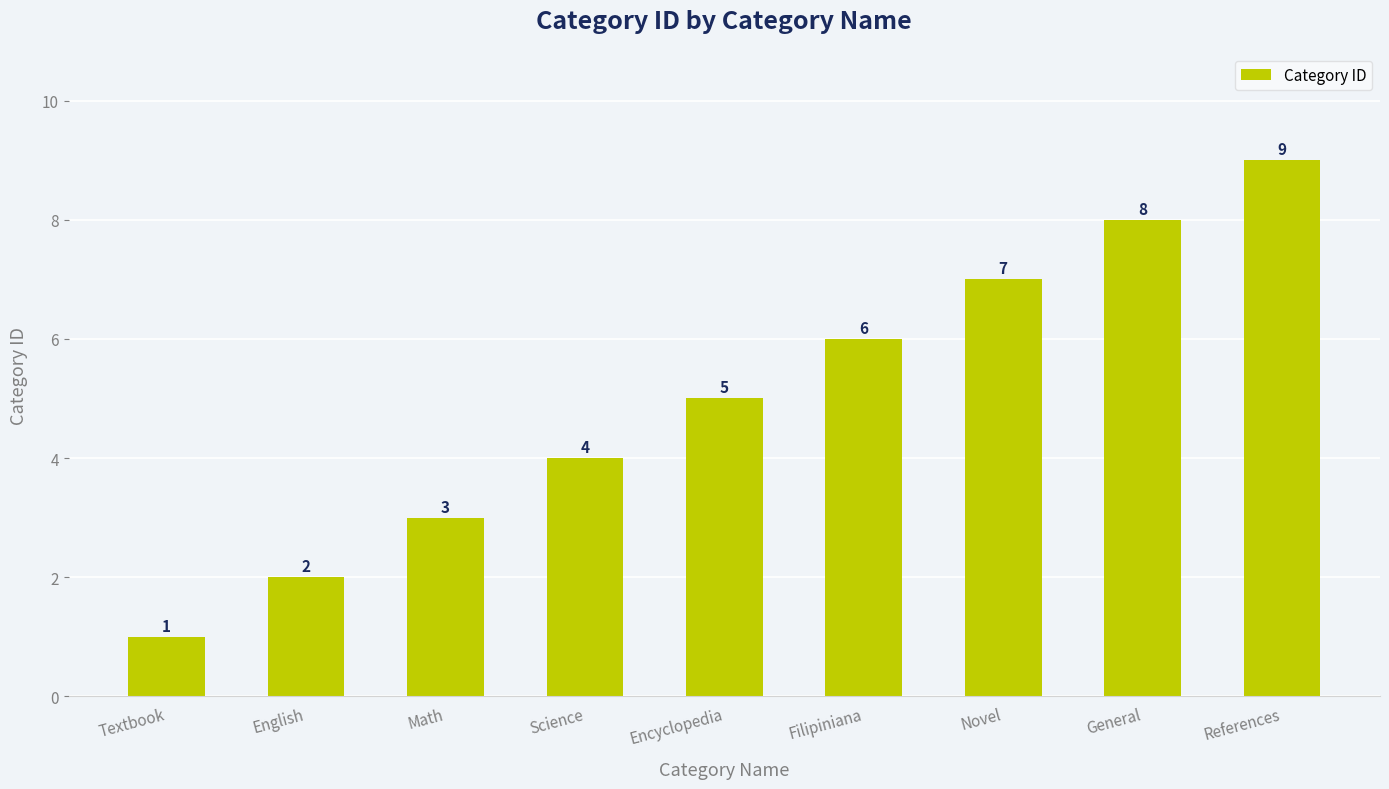

True or false: the data shows 4 at Science.

True